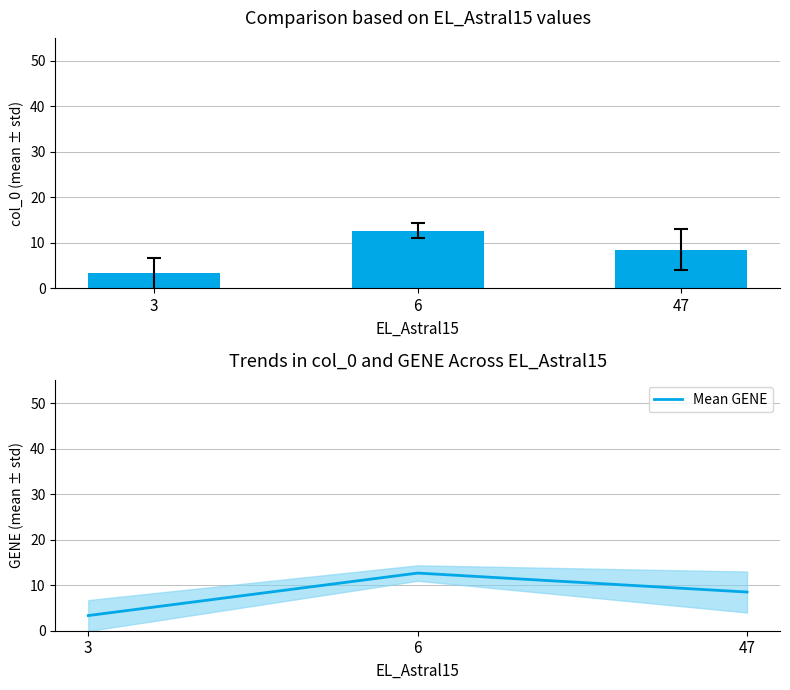

The value of col_0 mean at 3 is 5.1. True or false?

False